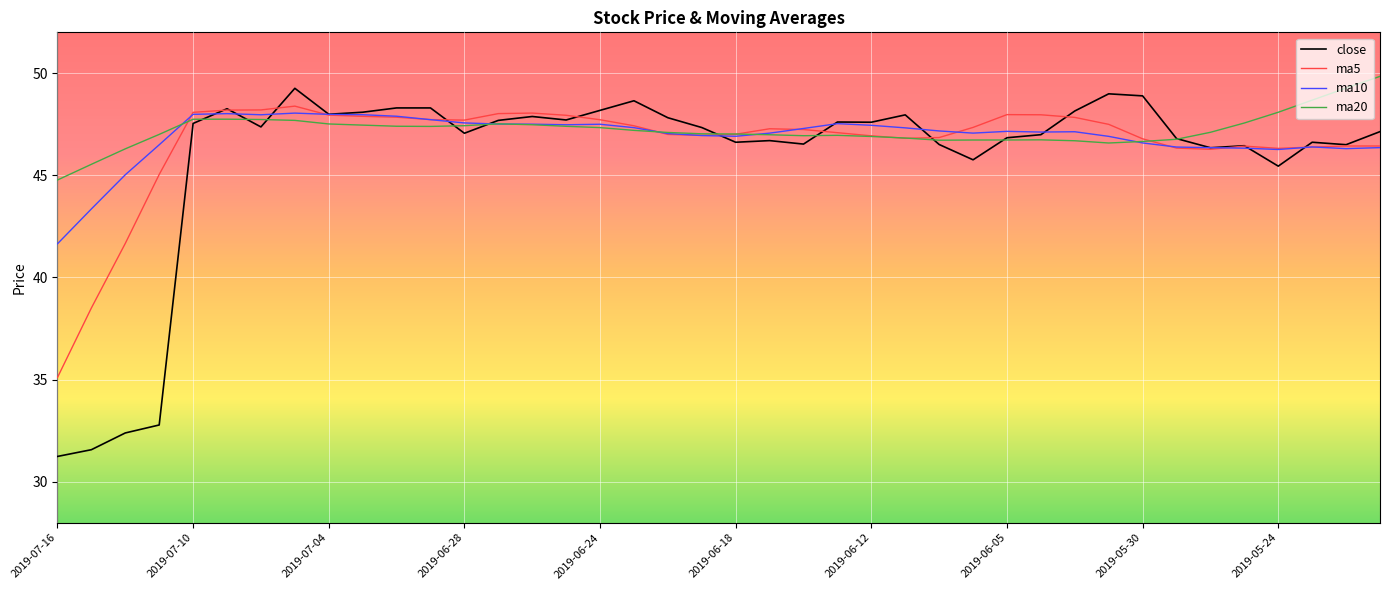

Which series has the largest range (max minus min)?

close